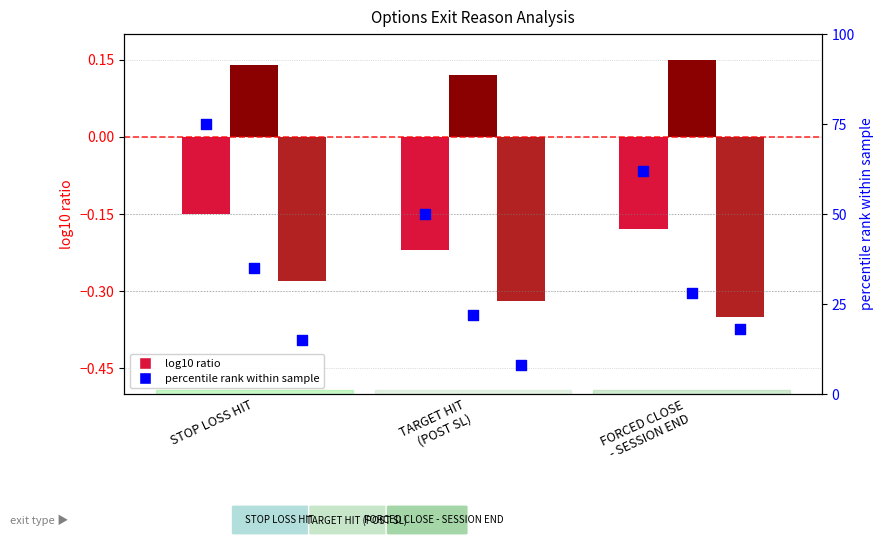

Is the value of percentile rank (close) at STOP LOSS HIT greater than the value of percentile rank (entry) at STOP LOSS HIT?

Yes